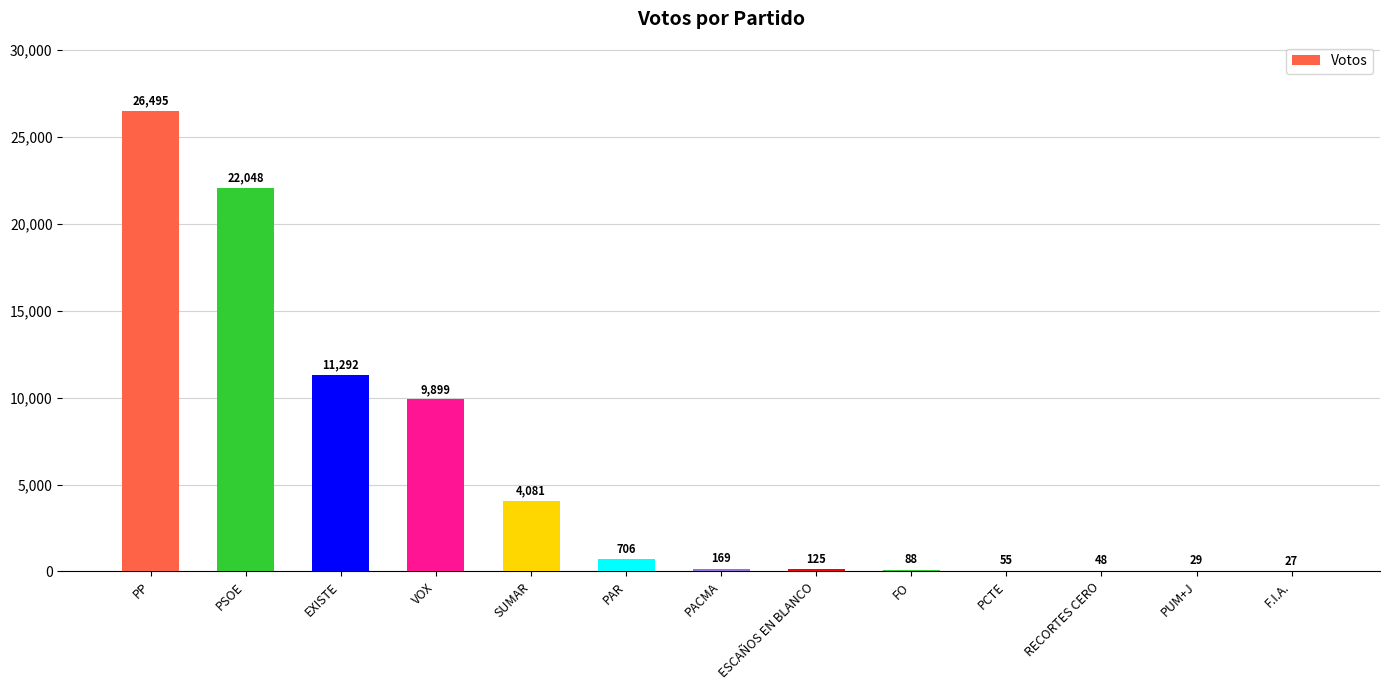

Reading right to left, transcribe all the data shown in this chart.

27	29	48	55	88	125	169	706	4081	9899	11292	22048	26495